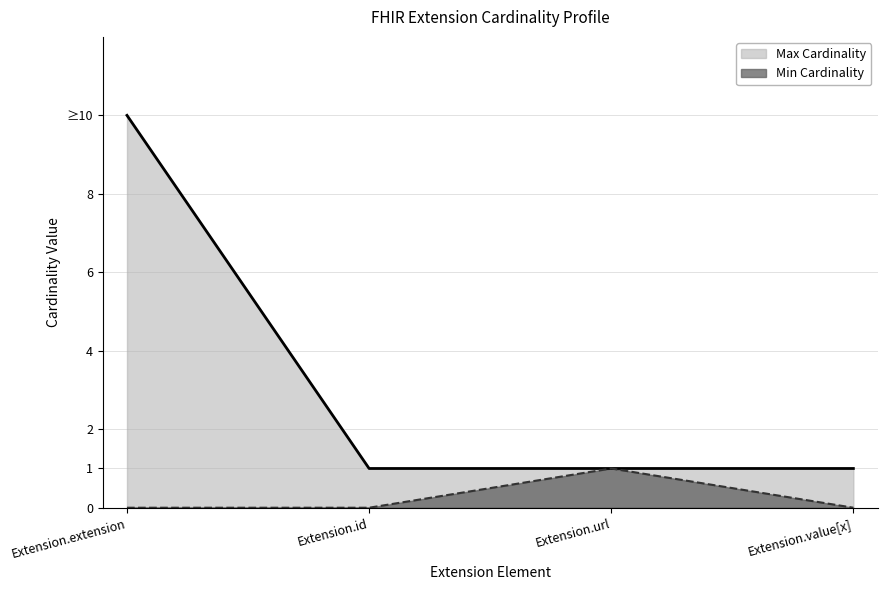

Rank the series at Extension.id from lowest to highest value.

Min Cardinality, Max Cardinality